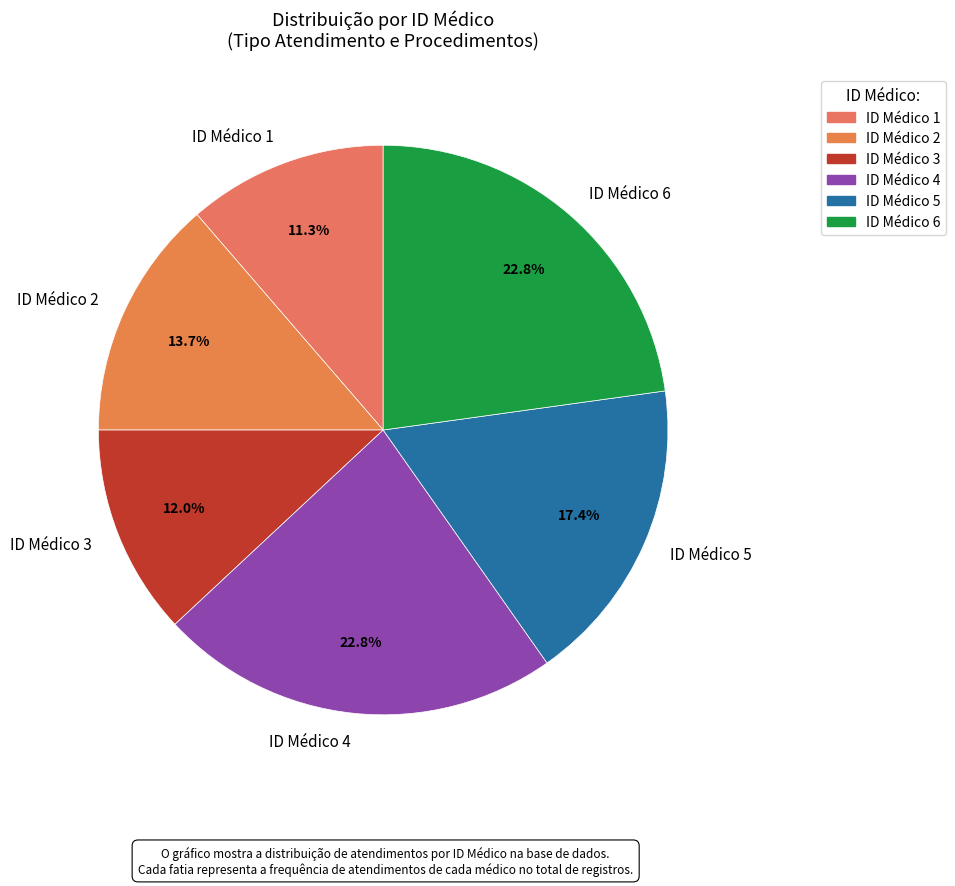

Which slice is the smallest?

ID Médico 1